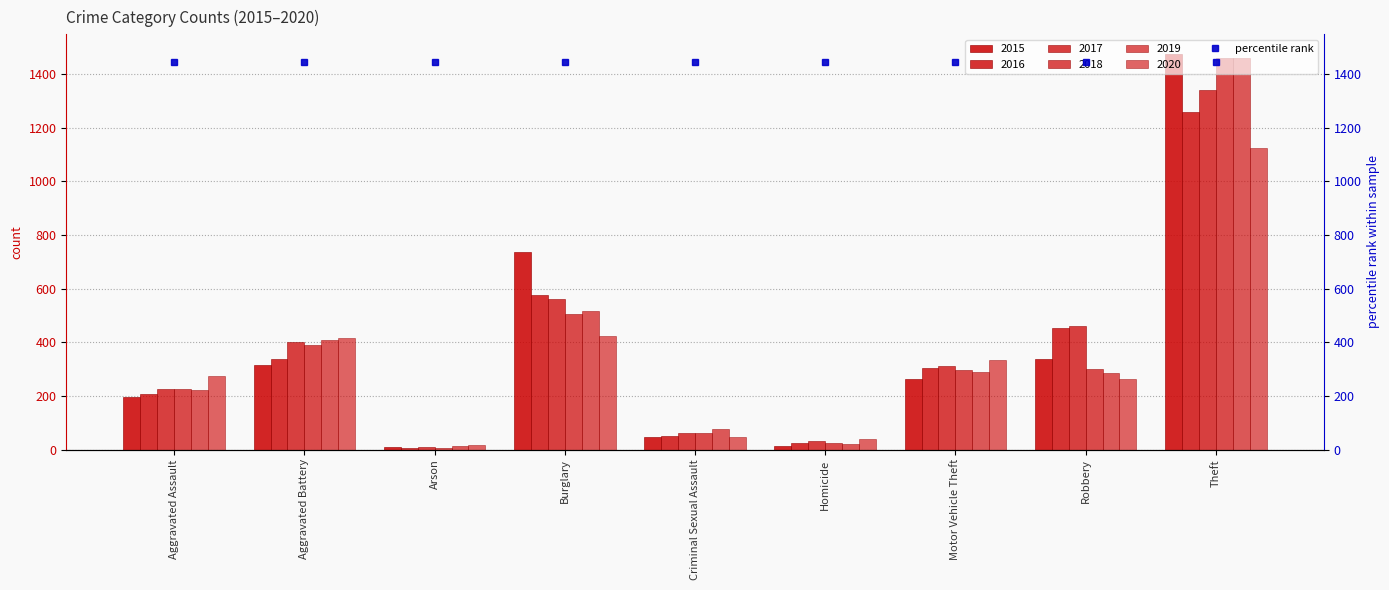

What is the difference between the highest and lowest values at Robbery?

197